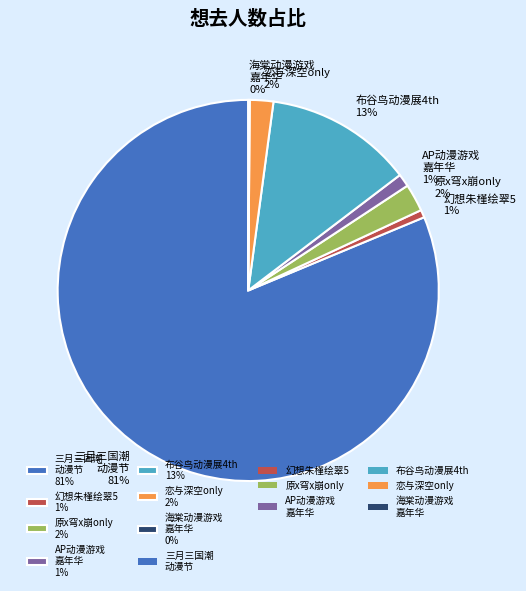

What is the largest slice in the pie chart?

三月三国潮 动漫节 81%